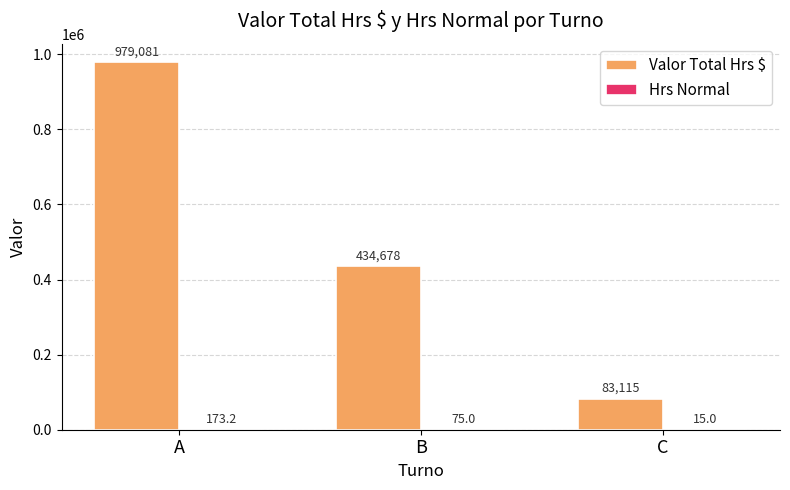

Between A and B, which series saw the biggest shift?

Valor Total Hrs $